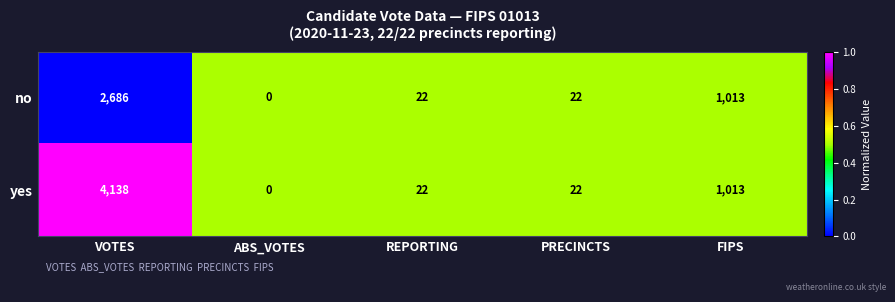

Reading left to right, extract all data points from this chart.

no: 2686	0	22	22	1013
yes: 4138	0	22	22	1013